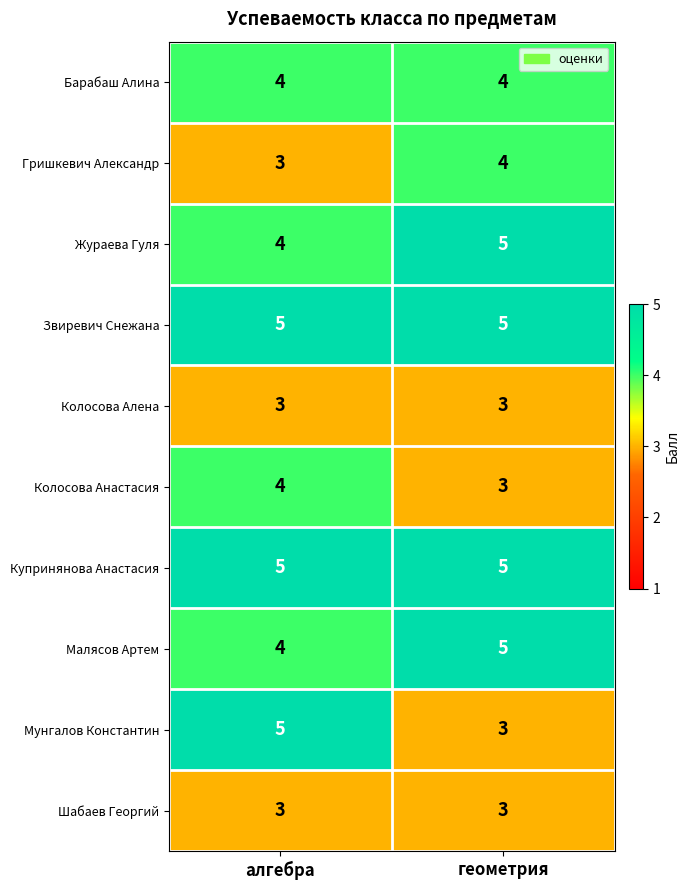

What is the sum of all Купринянова Анастасия values?

10